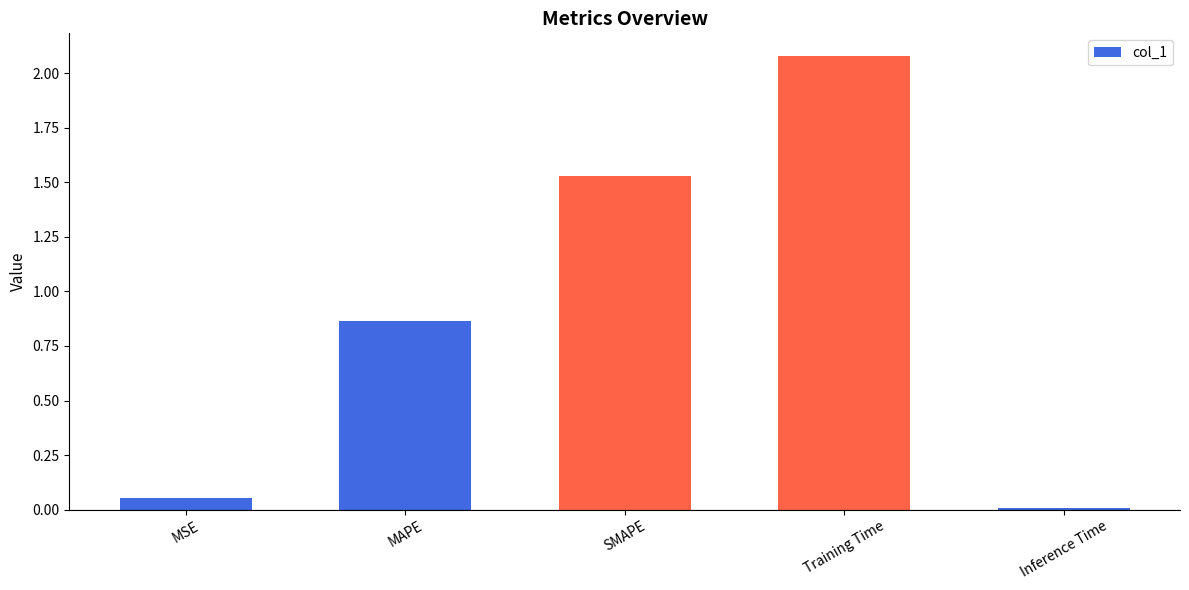

What is the label of the 5th bar from the right?

MSE